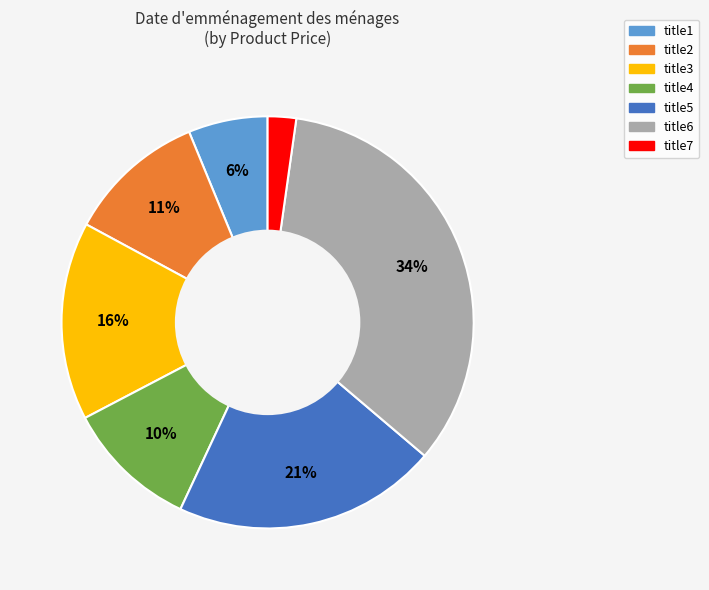

Is it true that title2 is 3% of the pie?

False